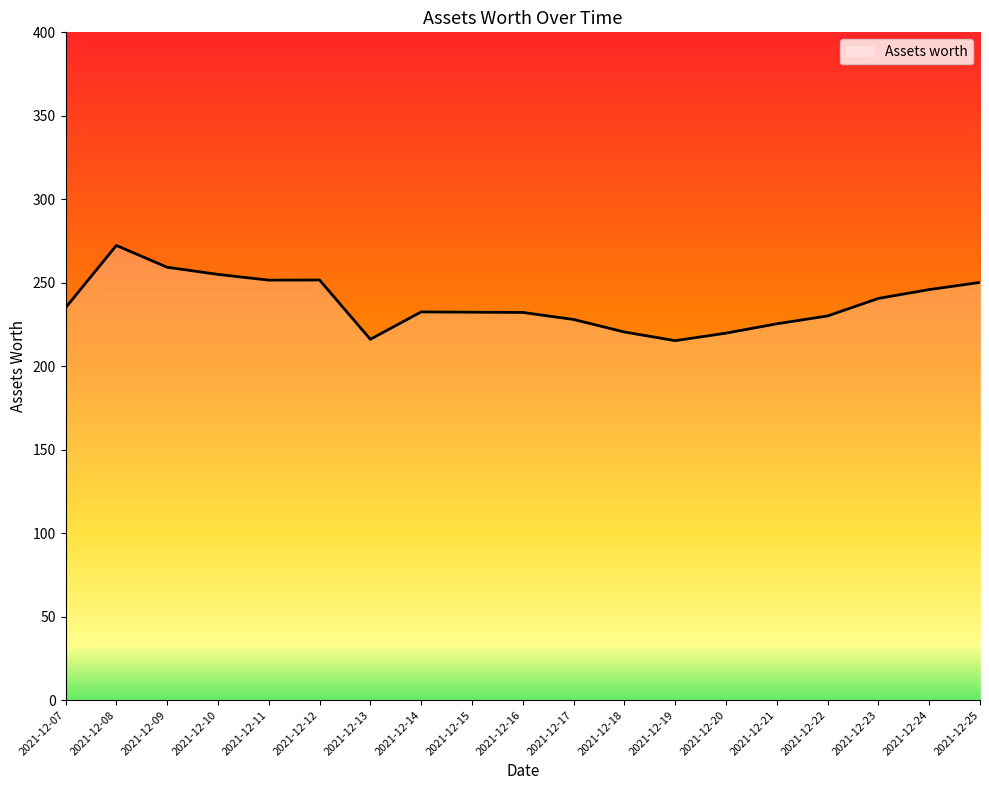

Which has a higher value, 2021-12-25 or 2021-12-15?

2021-12-25